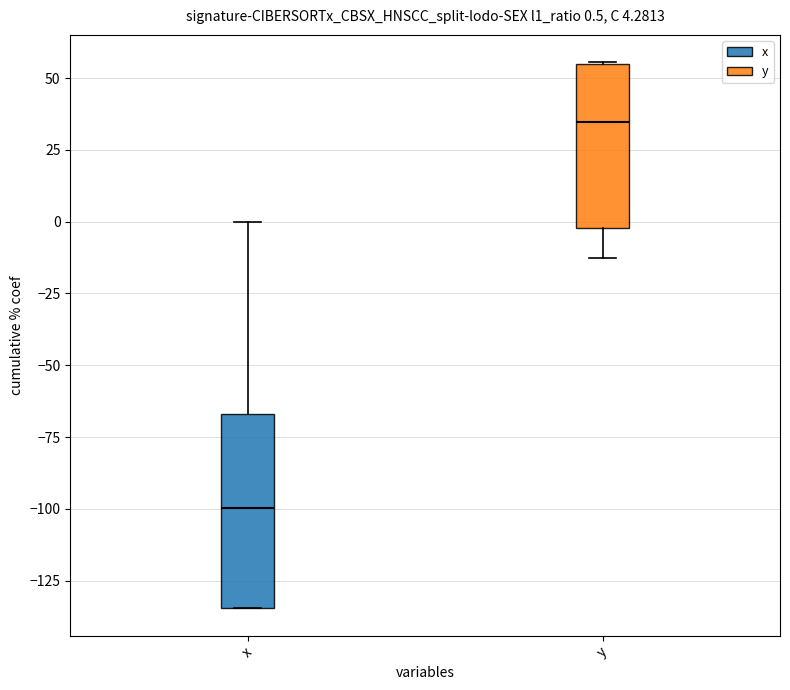

Which box's median line is the highest?

y